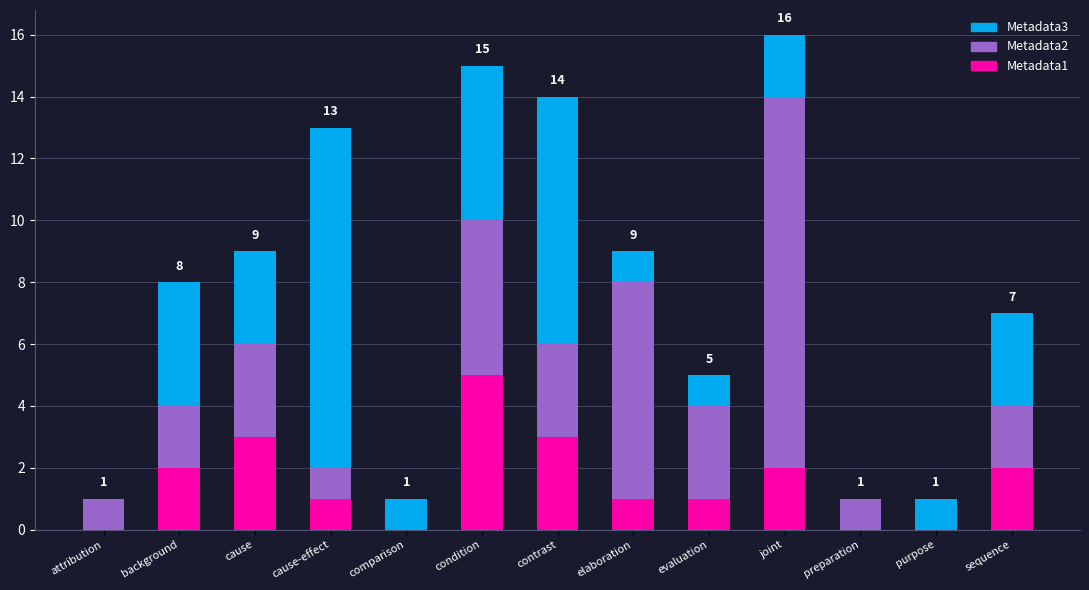

At which category is the sum across all series the highest?

joint